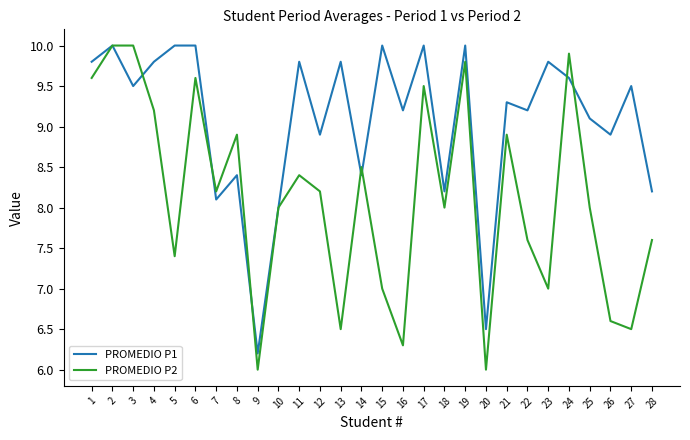

What is the spread (max minus min) of values at 12?

0.7